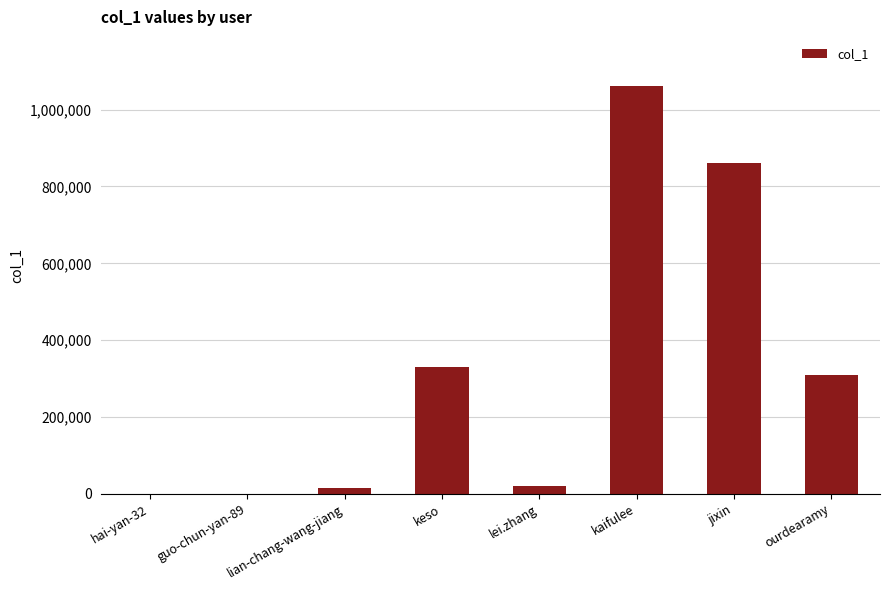

What is the greatest value displayed?

1062002